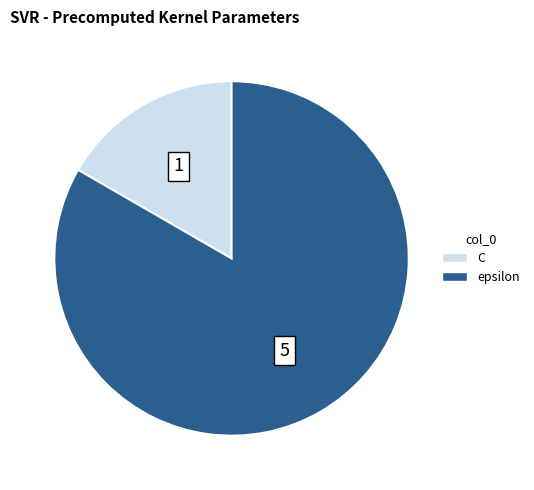

Combined, do C and epsilon account for over 50%?

Yes